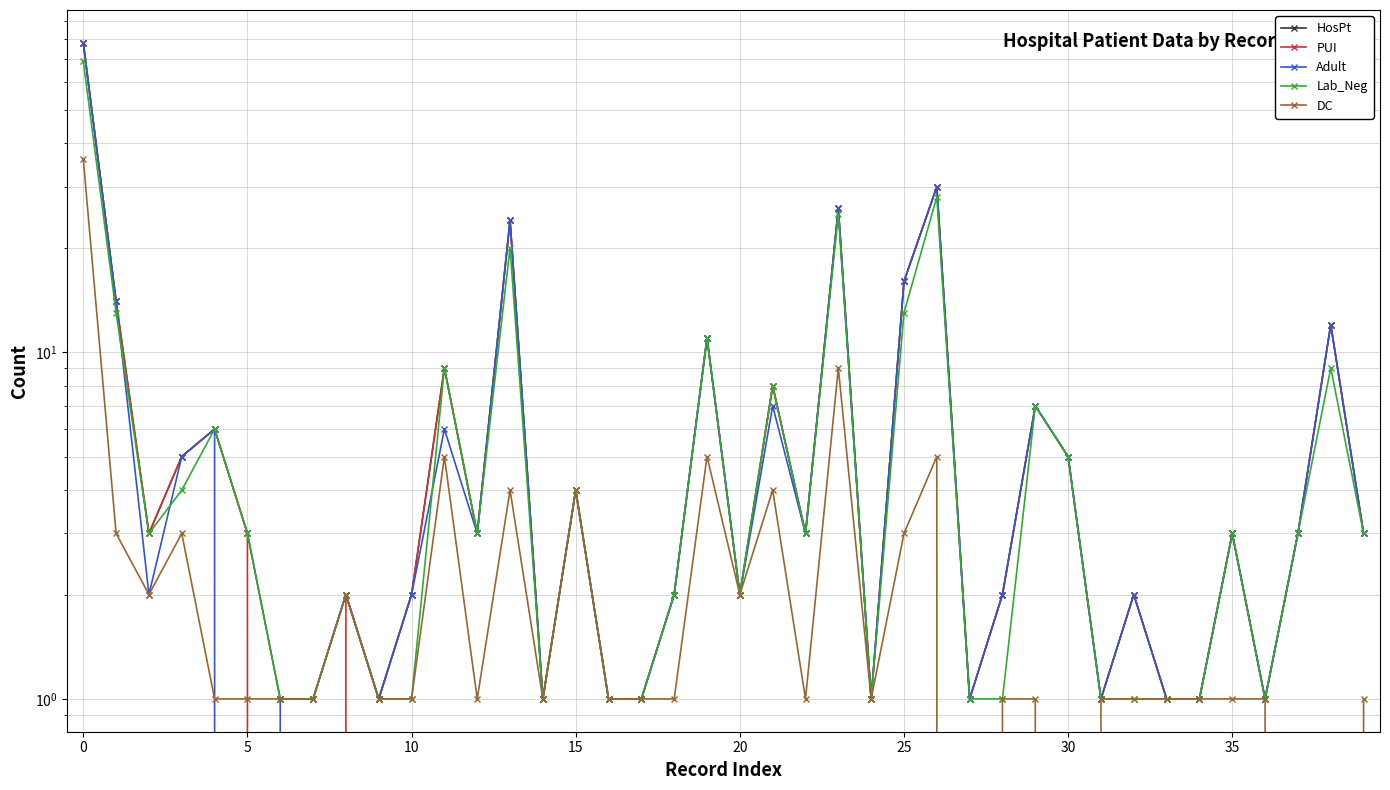

Reading left to right, list all the values displayed in this chart.

HosPt: 78	14	3	5	6	3	1	1	2	1	2	9	3	24	1	4	1	1	2	11	2	8	3	26	1	16	30	1	2	7	5	1	2	1	1	3	1	3	12	3
PUI: 78	14	3	5	6	3	0	0	2	1	2	9	3	24	1	4	1	1	2	11	2	8	3	26	1	16	30	1	2	7	5	1	2	1	1	3	1	3	12	3
Adult: 78	14	2	5	6	0	1	1	2	1	2	6	3	24	1	4	1	1	2	11	2	7	3	26	1	16	30	1	2	7	5	1	2	1	1	3	1	3	12	3
Lab_Neg: 69	13	3	4	6	3	1	1	2	1	1	9	3	20	1	4	1	1	2	11	2	8	3	25	1	13	28	1	1	7	5	1	1	1	1	3	1	3	9	3
DC: 36	3	2	3	1	1	1	1	2	1	1	5	1	4	1	4	1	1	1	5	2	4	1	9	1	3	5	0	1	1	0	1	1	1	1	1	1	0	0	1